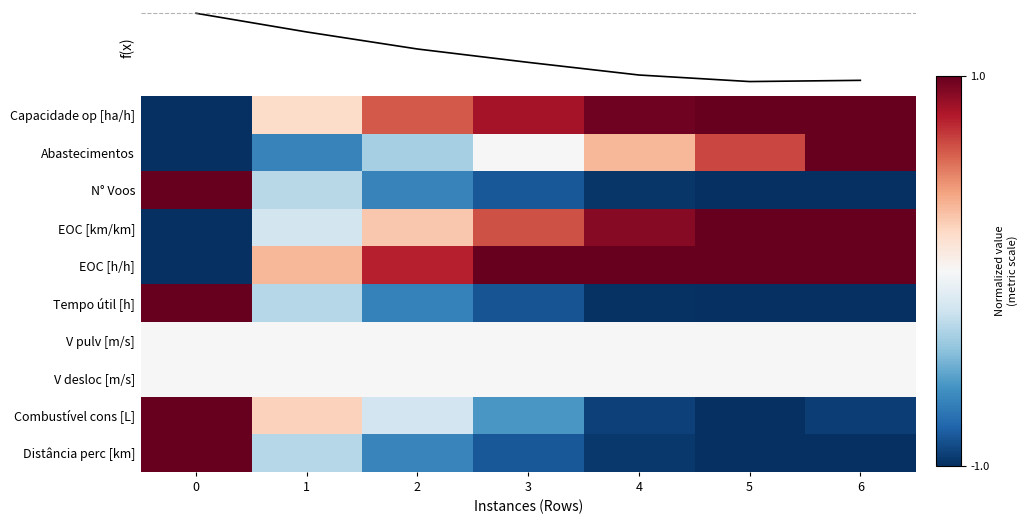

Rank the series by their maximum value, from highest to lowest.

Capacidade op [ha/h], Abastecimentos, N° Voos, EOC [km/km], EOC [h/h], Tempo útil [h], Combustível cons [L], Distância perc [km], V pulv [m/s], V desloc [m/s]